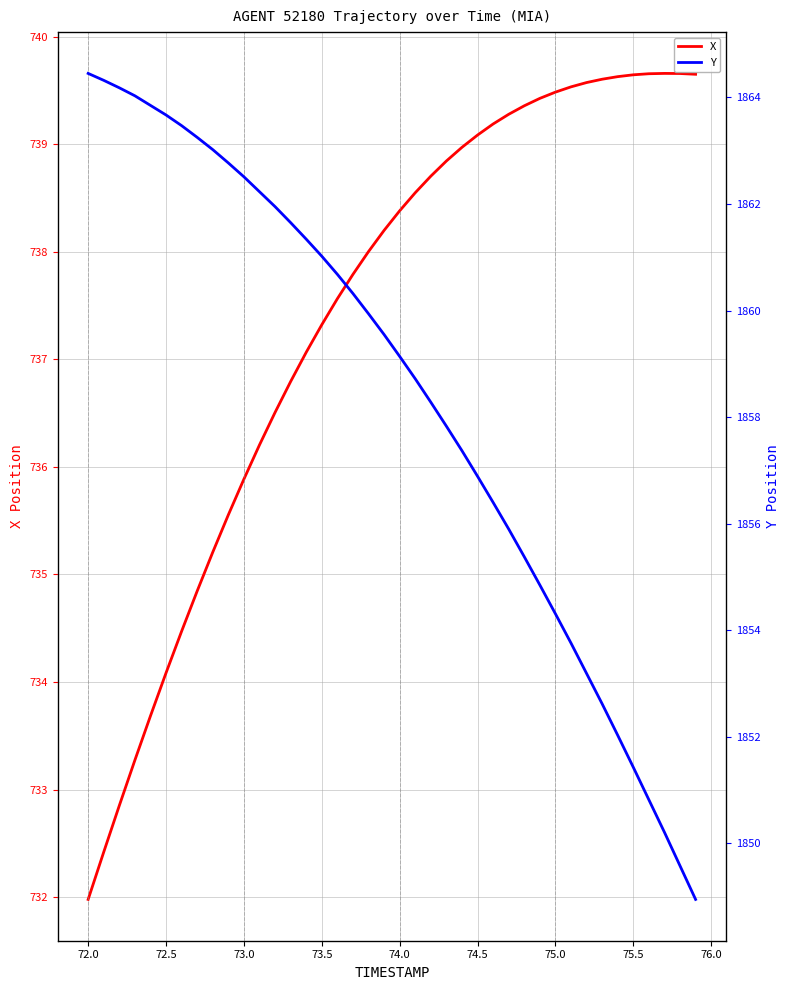

The X series shows 732.0 at 72.0. True or false?

True